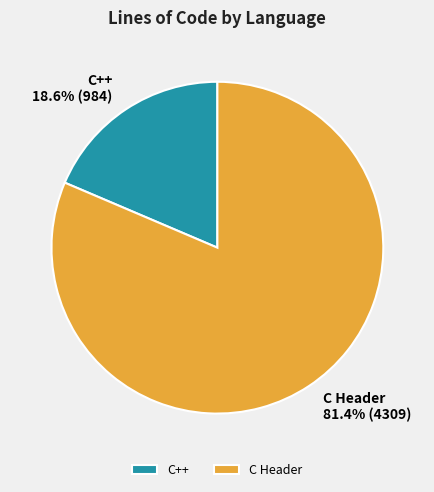

Rank the categories by value from highest to lowest.

C Header, C++